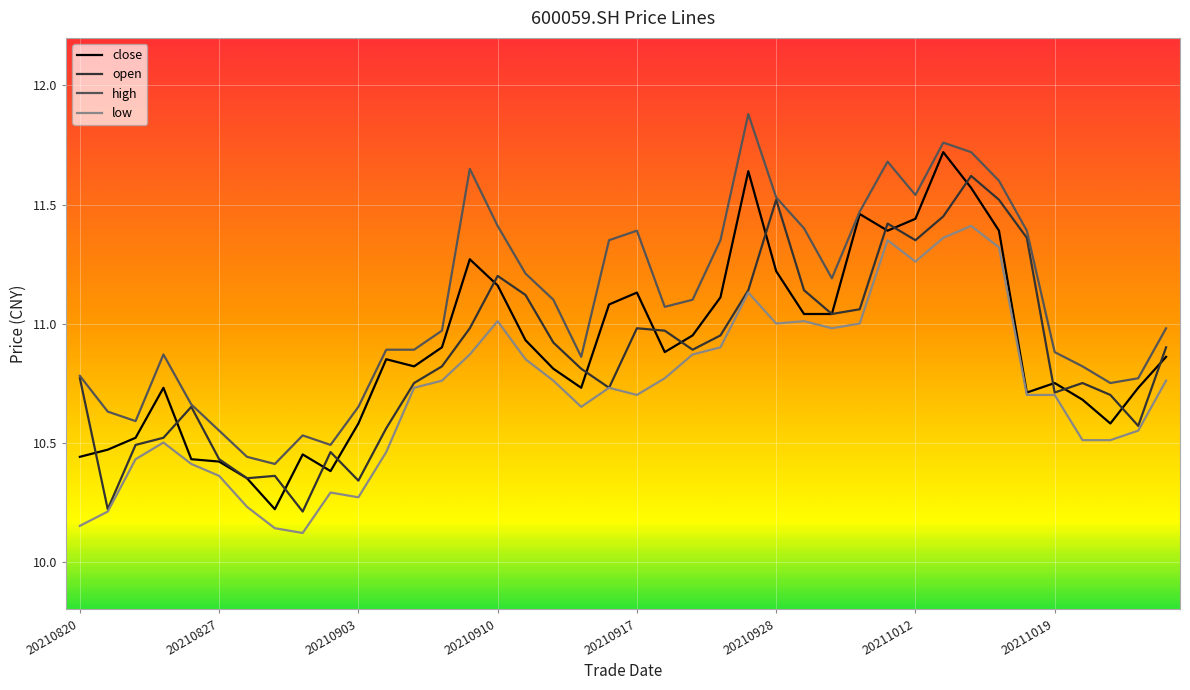

True or false: low and high intersect in this chart.

False